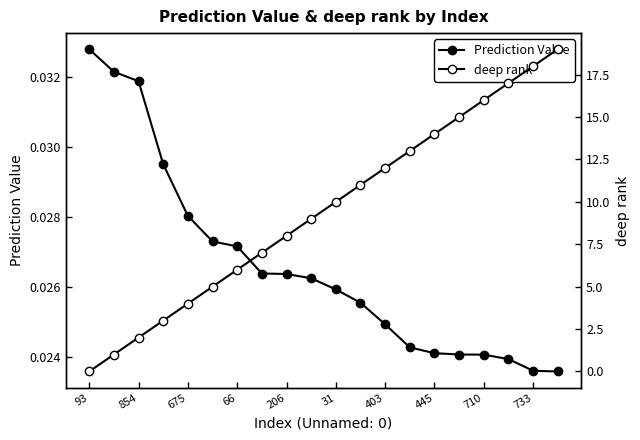

Is it true that deep rank equals 0.4 at 854?

False